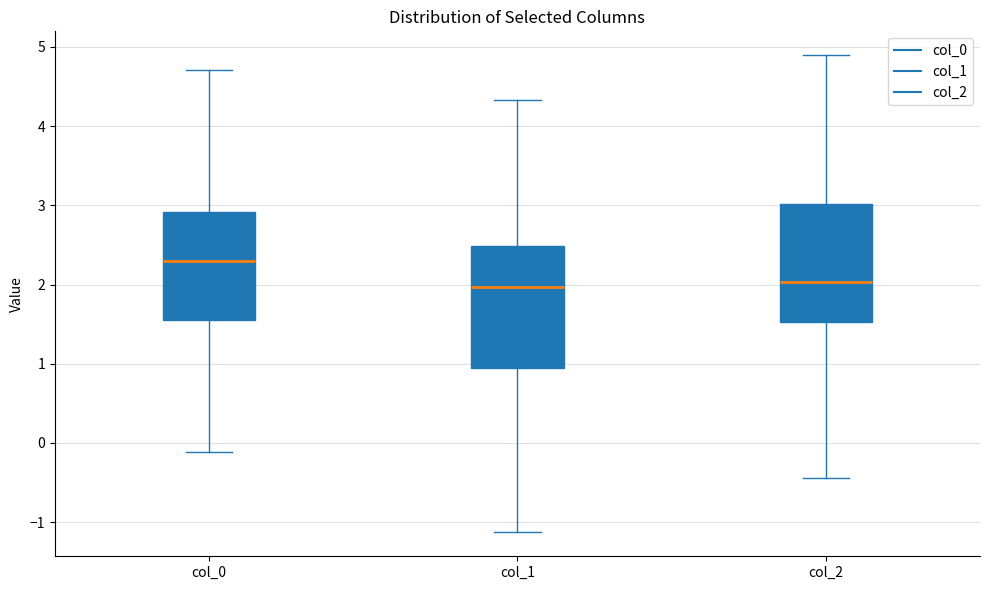

Reading left to right, read every box against the y-axis: the position of its median line, the range the box covers, and the ends of its whiskers. The values are not printed on the chart, so give them approximately, as read against the axis.

col_0: median 2.3, box 1.6 to 2.9, whiskers -0.1 to 4.7
col_1: median 2.0, box 0.9 to 2.5, whiskers -1.1 to 4.3
col_2: median 2.0, box 1.5 to 3.0, whiskers -0.4 to 4.9